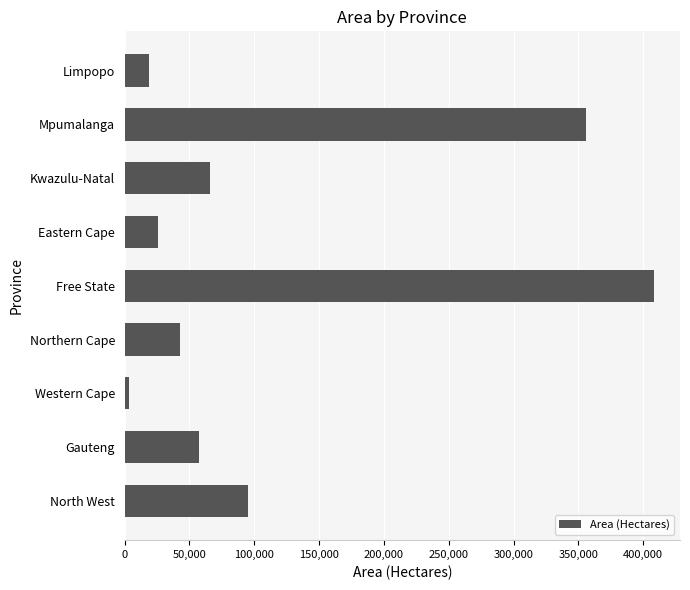

At which category does the chart reach its minimum across all series?

Western Cape